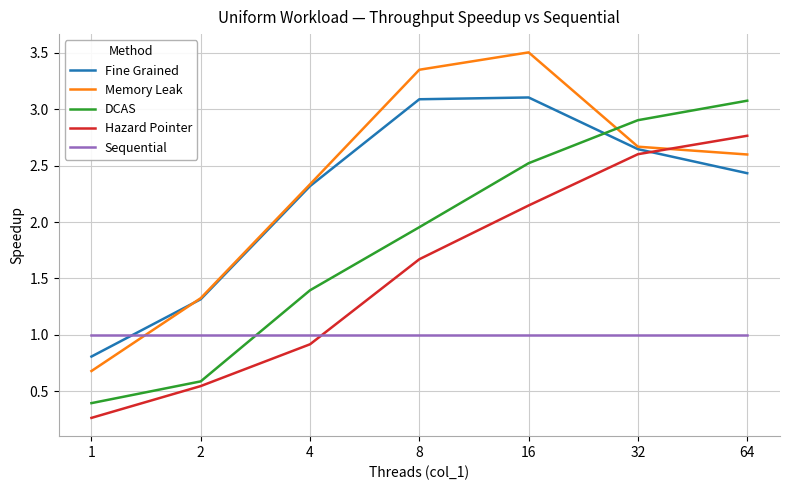

What is the greatest value displayed?

3.5